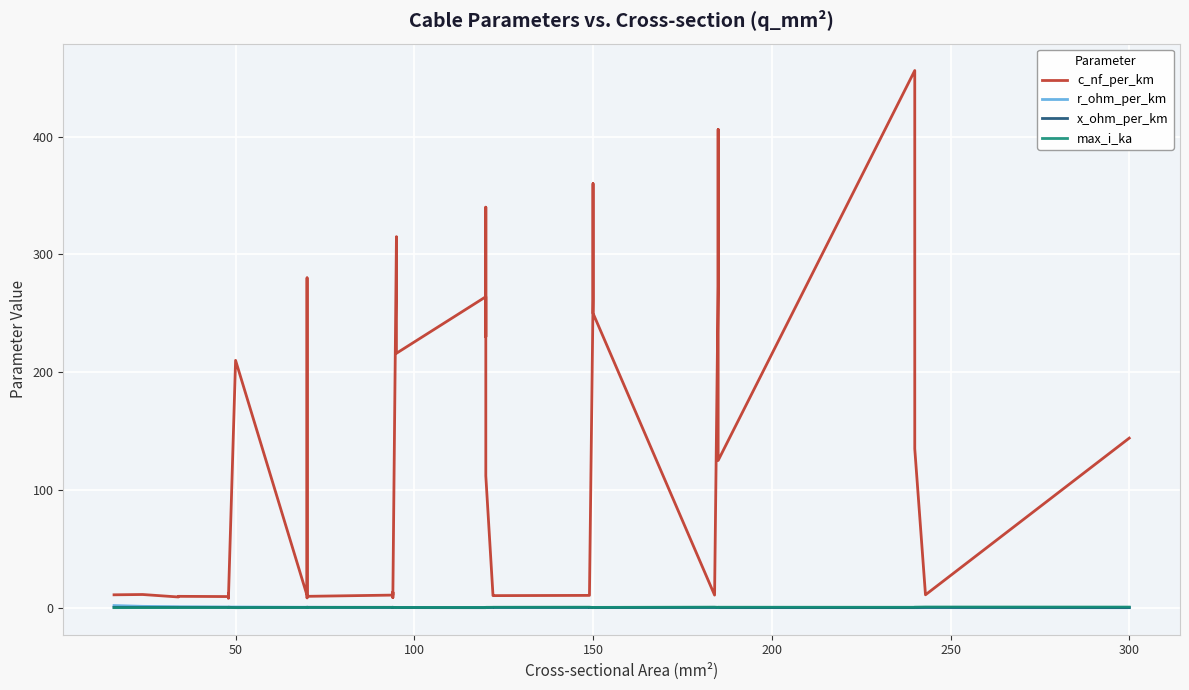

How many data points in c_nf_per_km are above 13?

20